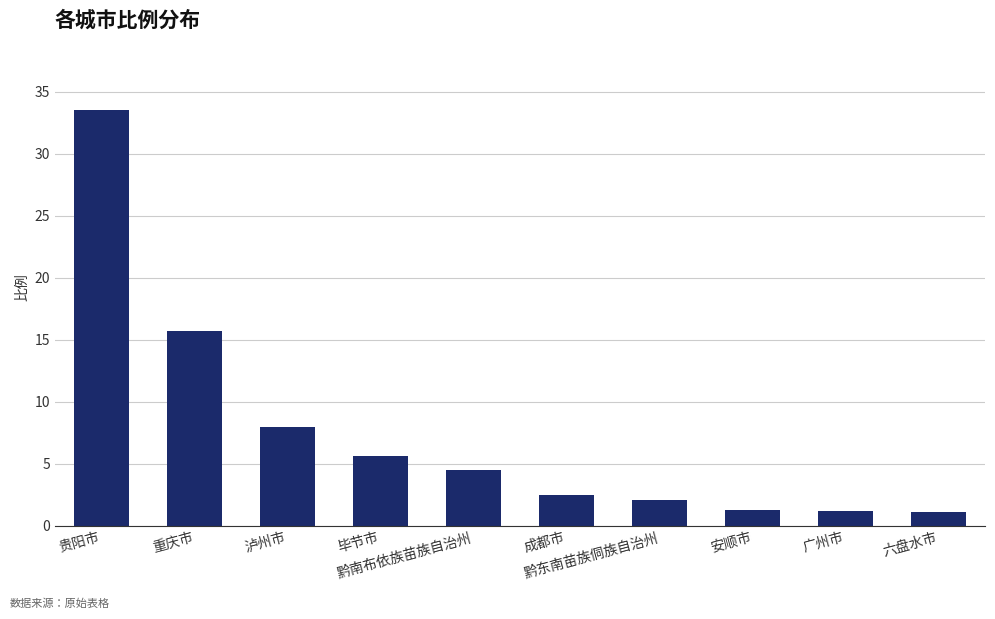

True or false: the data shows 5.6 at 毕节市.

True